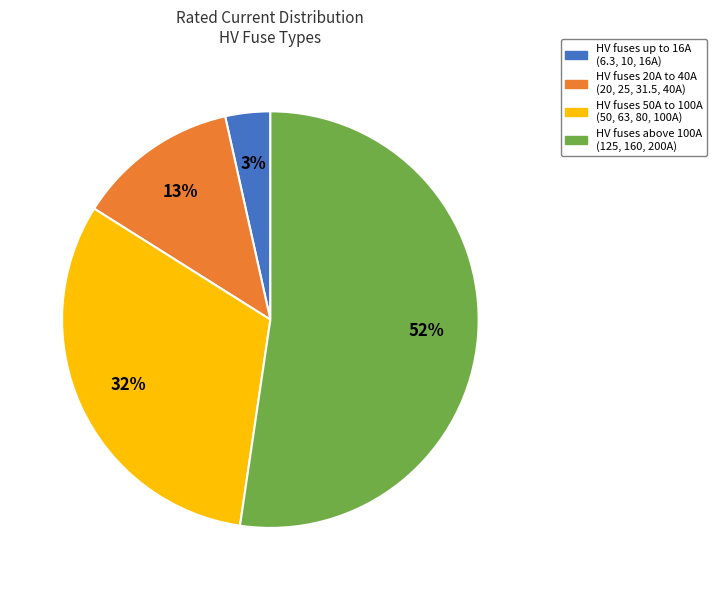

How many slices are in this pie chart?

4